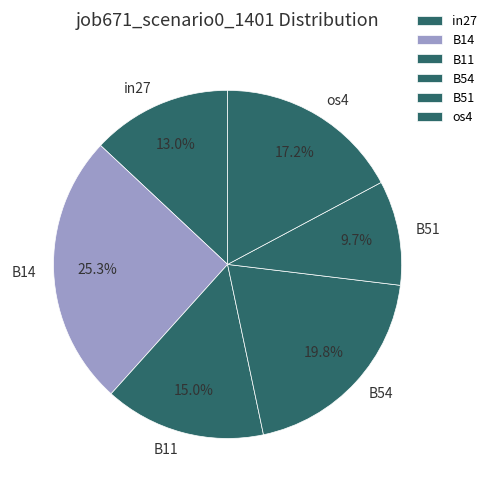

Which slice is the largest?

B14